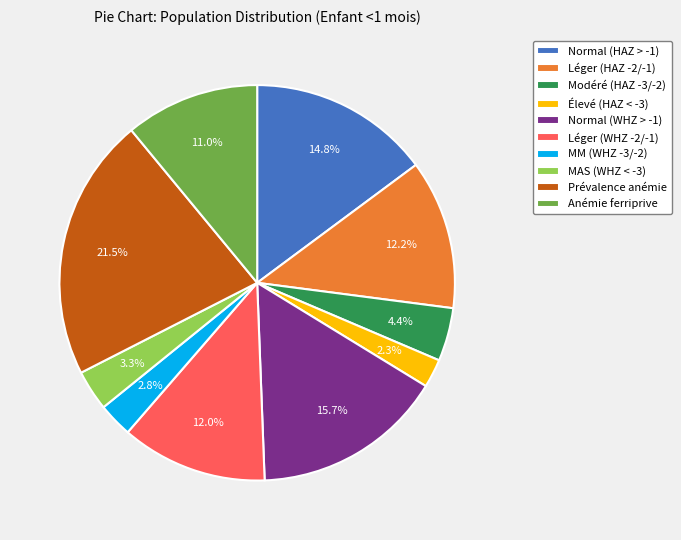

Is there any slice that represents more than half of the pie?

No